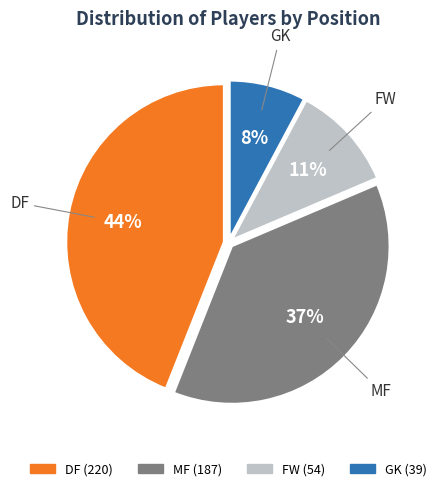

Approximately how many times larger is the value at FW compared to MF?

0.3